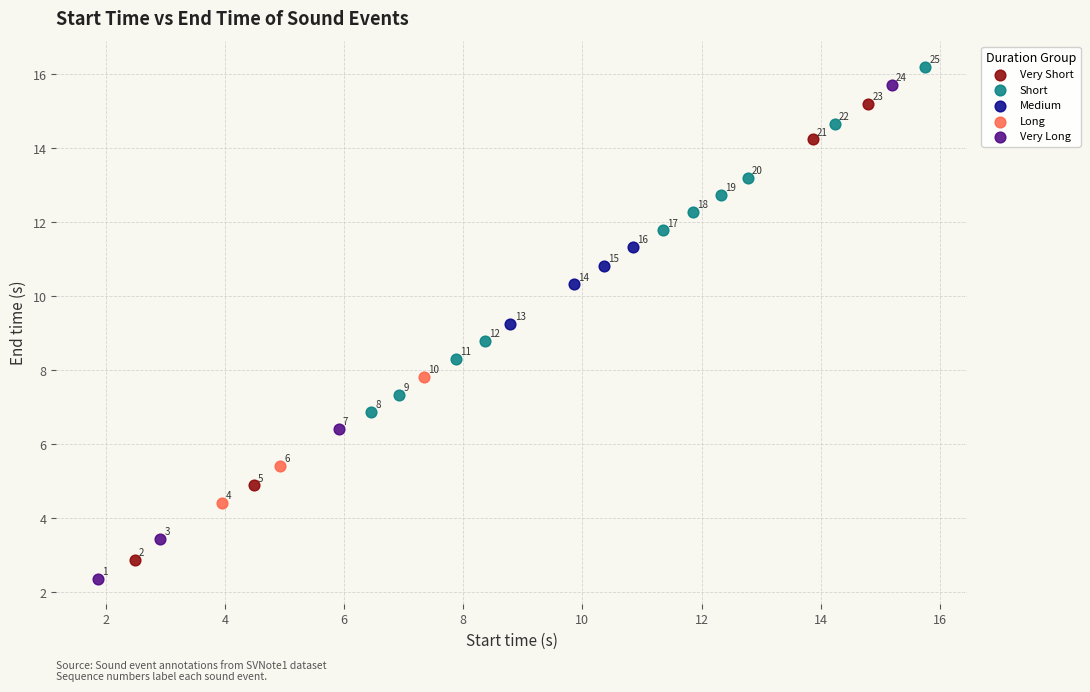

What are all the series names shown in the legend?

Very Short, Short, Medium, Long, Very Long